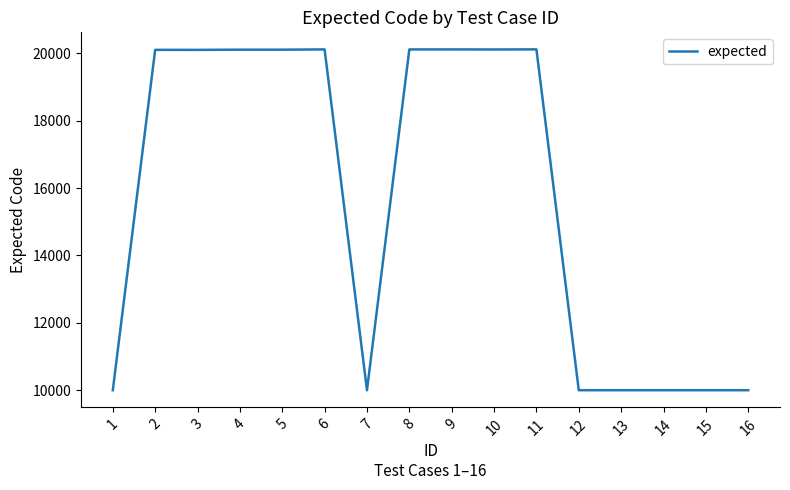

What is the difference between the values at 16 and 11?

10117